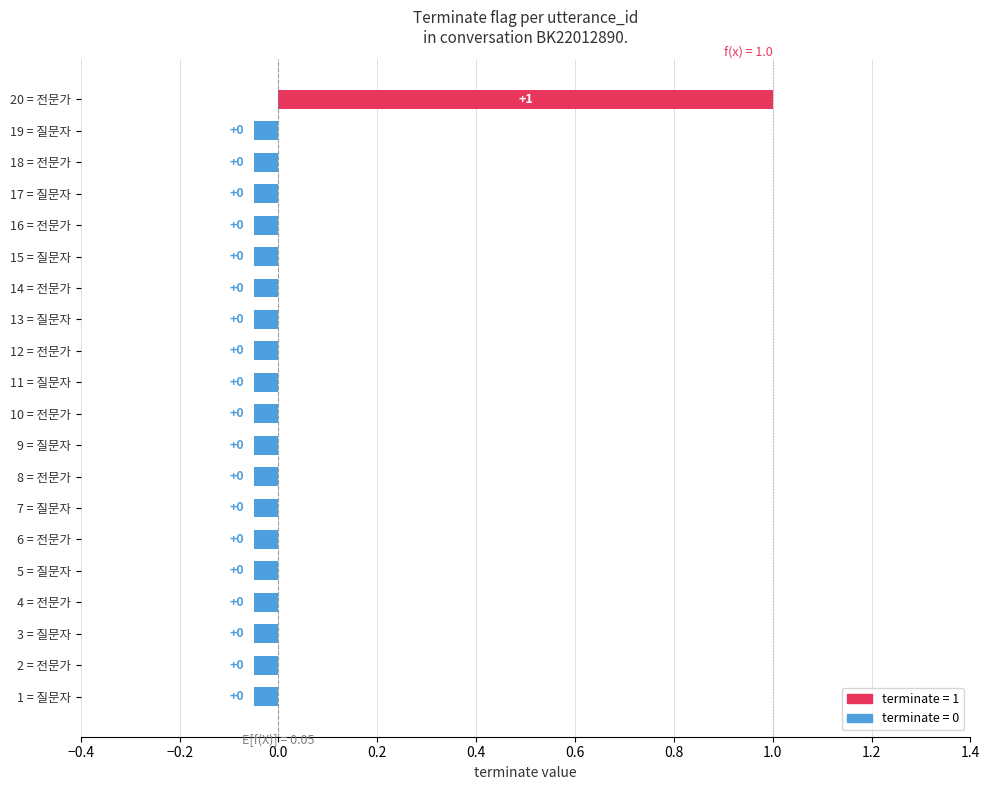

What is the greatest value displayed?

1.0